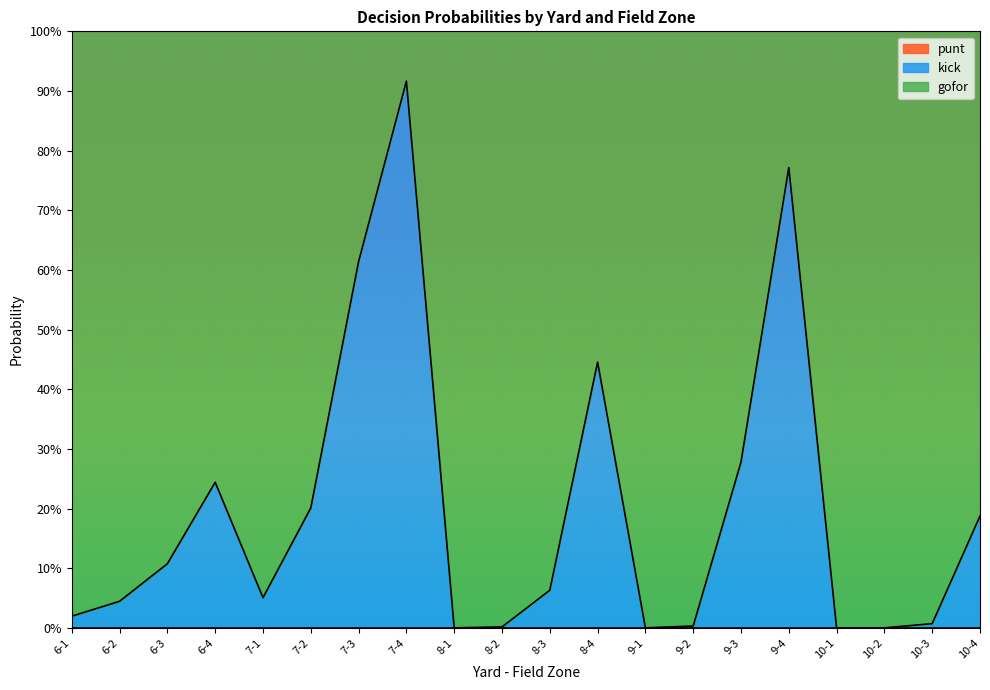

Rank the series by their maximum value, from highest to lowest.

gofor, kick, punt